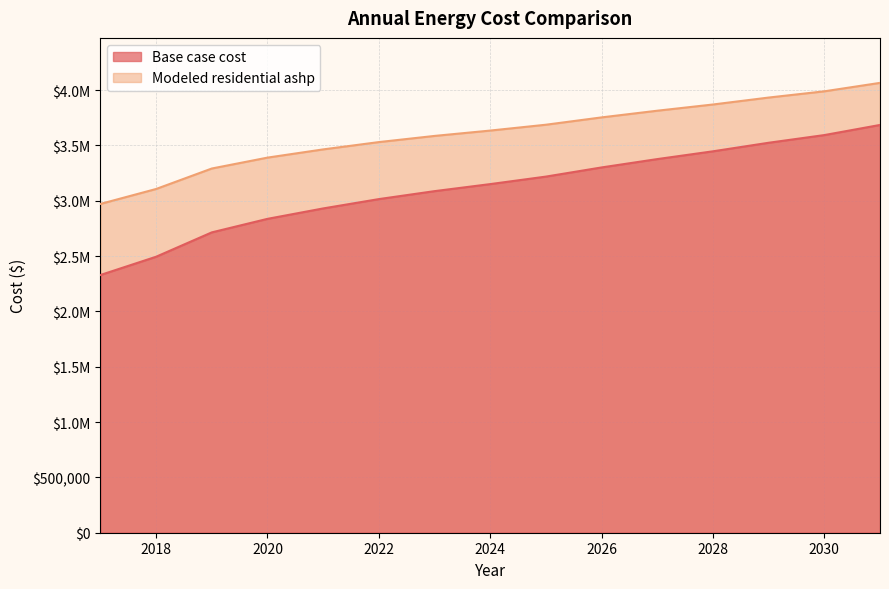

At which label is Modeled residential ashp closest to 3518728?

2022